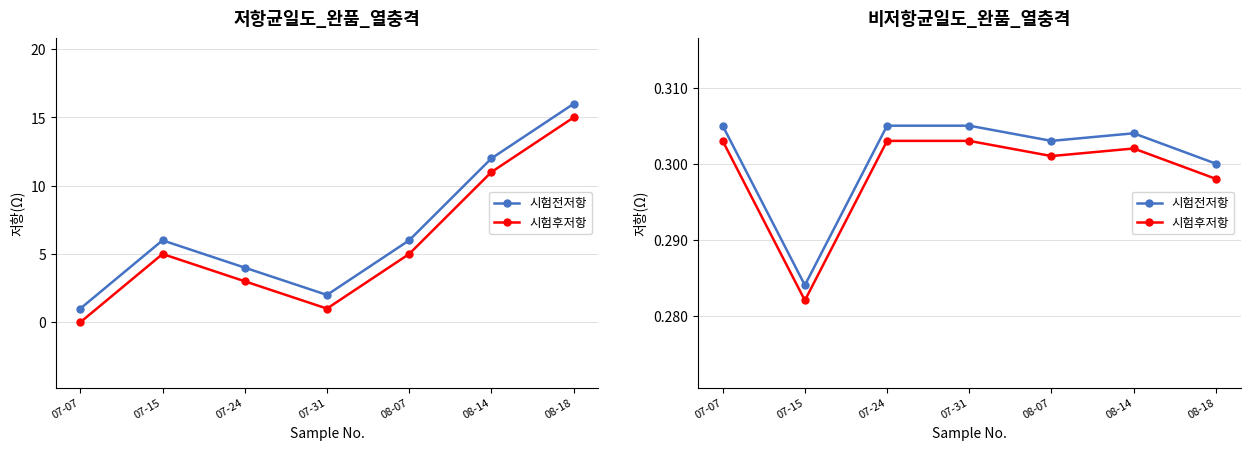

Which label corresponds to the largest value in the chart?

07-07